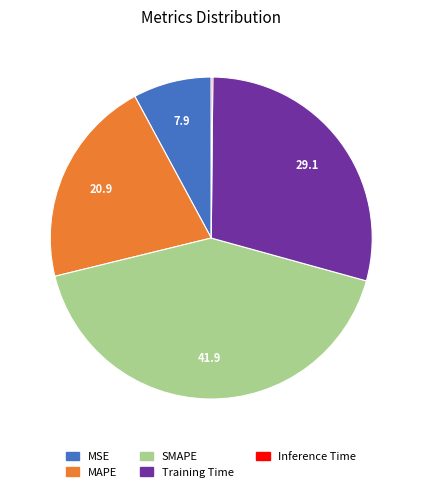

True or false: Training Time accounts for 23% of the total.

False